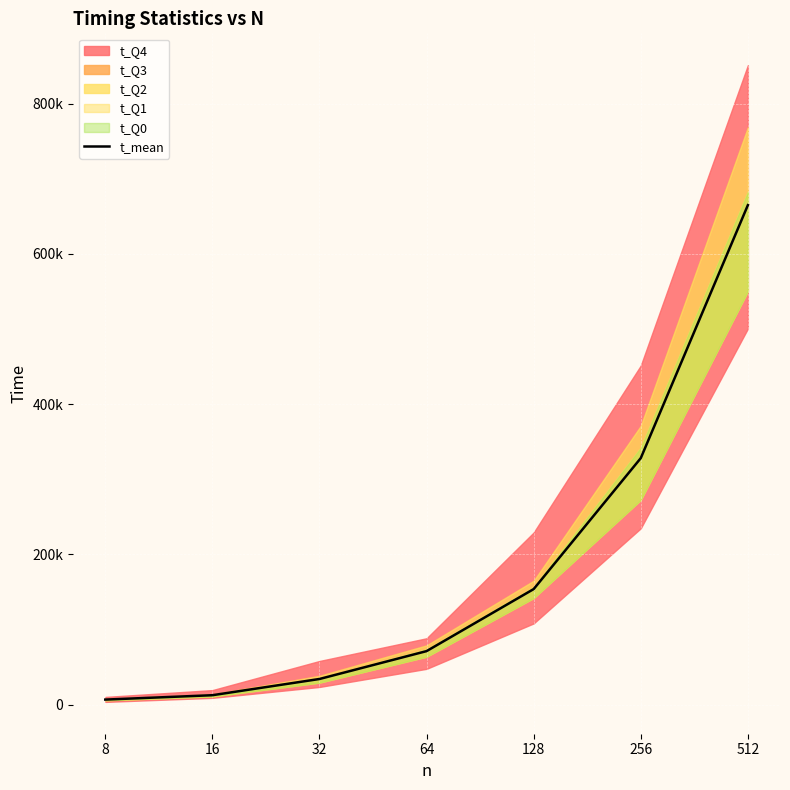

Which label corresponds to the smallest value in the chart?

8